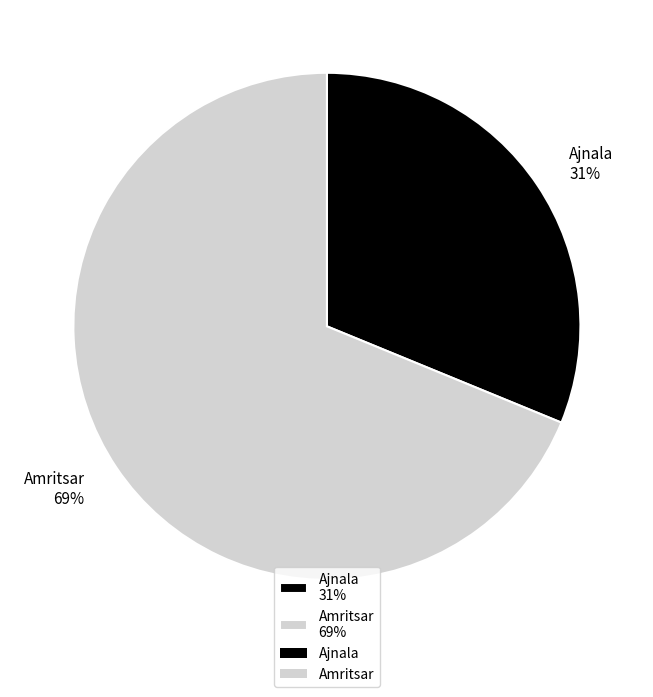

To the nearest percent, what portion does Amritsar represent?

69%